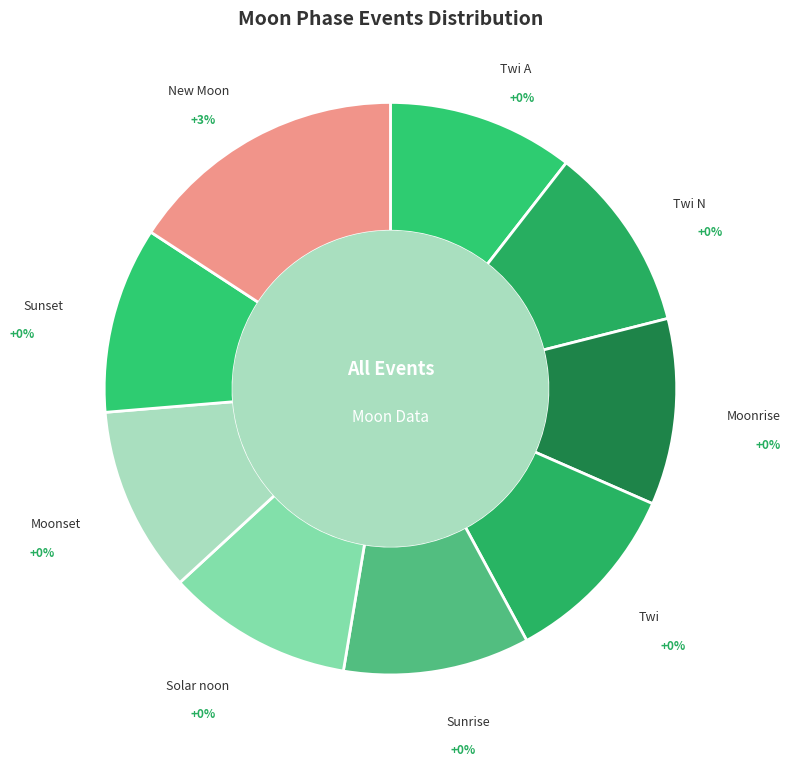

Which slice is the smallest?

Twi A